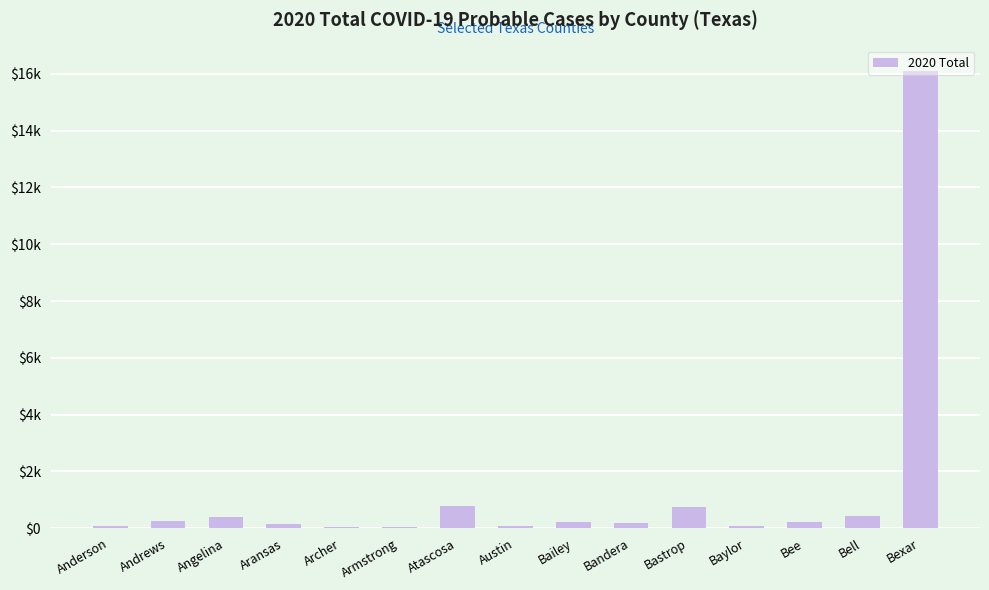

Reading left to right, what are all the values shown in this chart?

Anderson=78	Andrews=265	Angelina=406	Aransas=150	Archer=41	Armstrong=47	Atascosa=765	Austin=79	Bailey=219	Bandera=172	Bastrop=743	Baylor=85	Bee=236	Bell=427	Bexar=16105